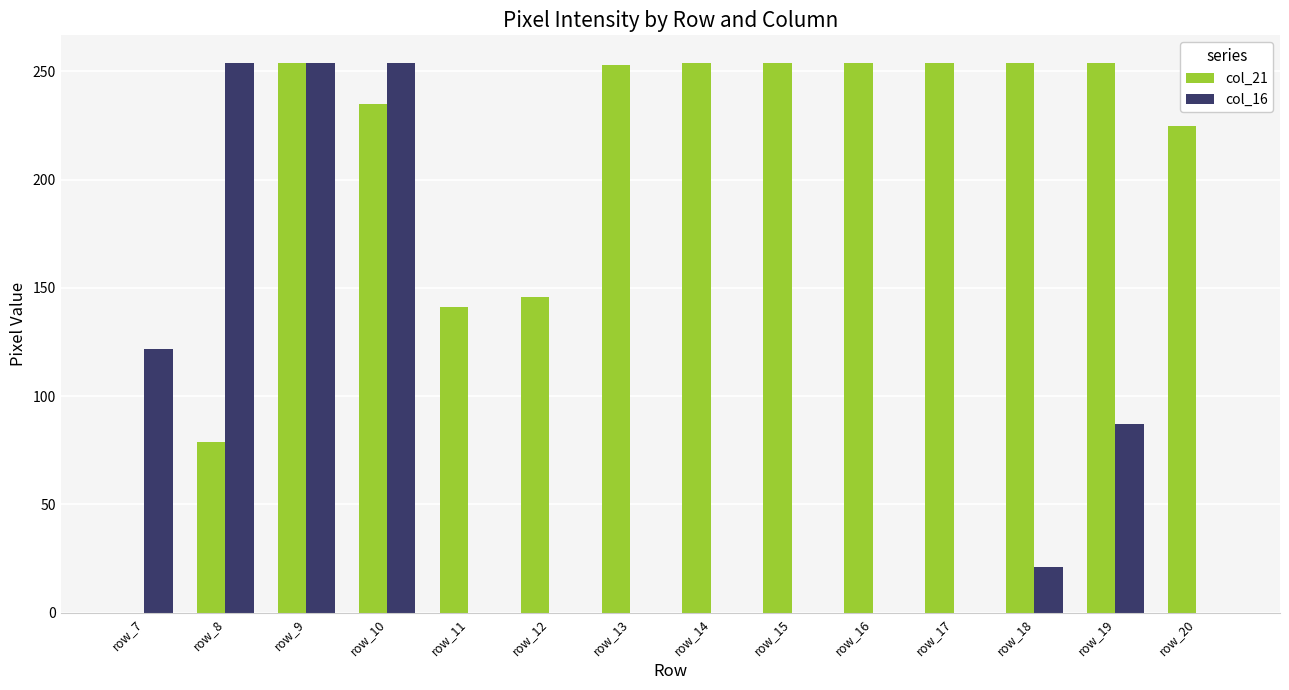

What is the total value across all series at row_7?

122